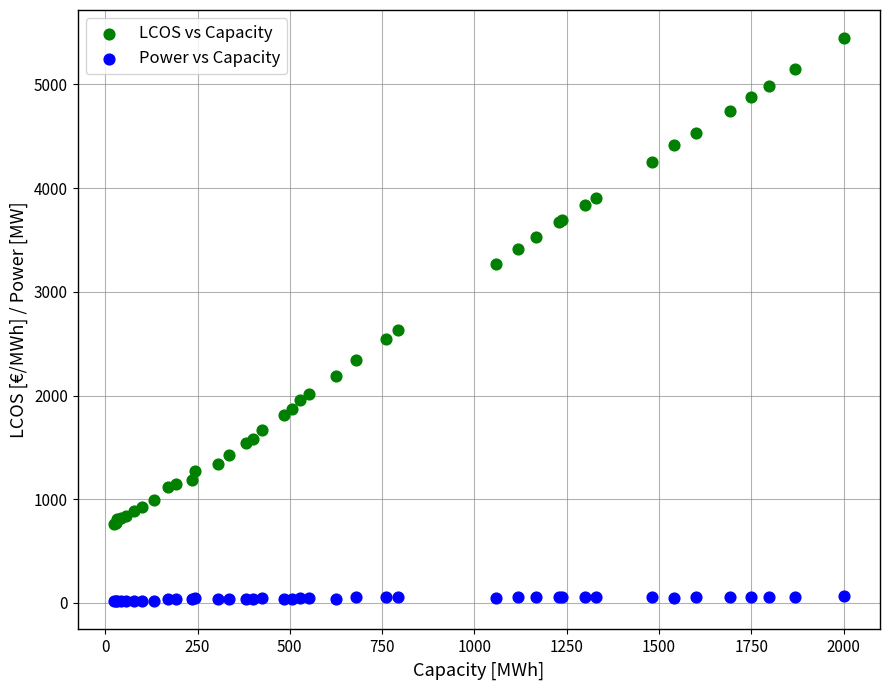

Which series contains the highest Y value?

LCOS vs Capacity